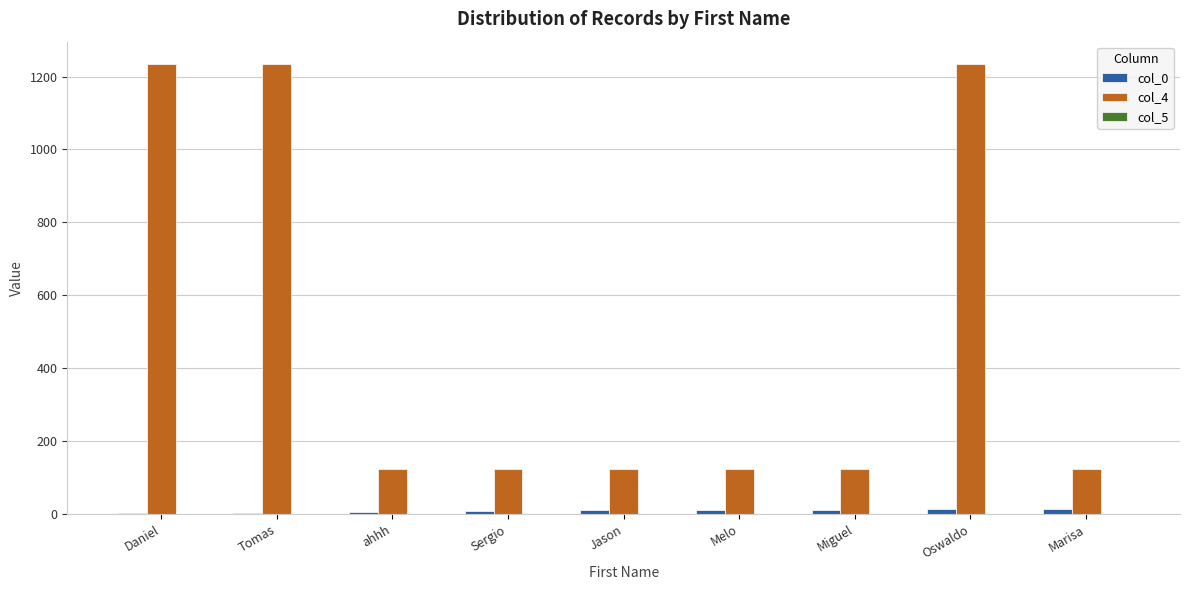

The col_4 series shows 680 at Oswaldo. True or false?

False